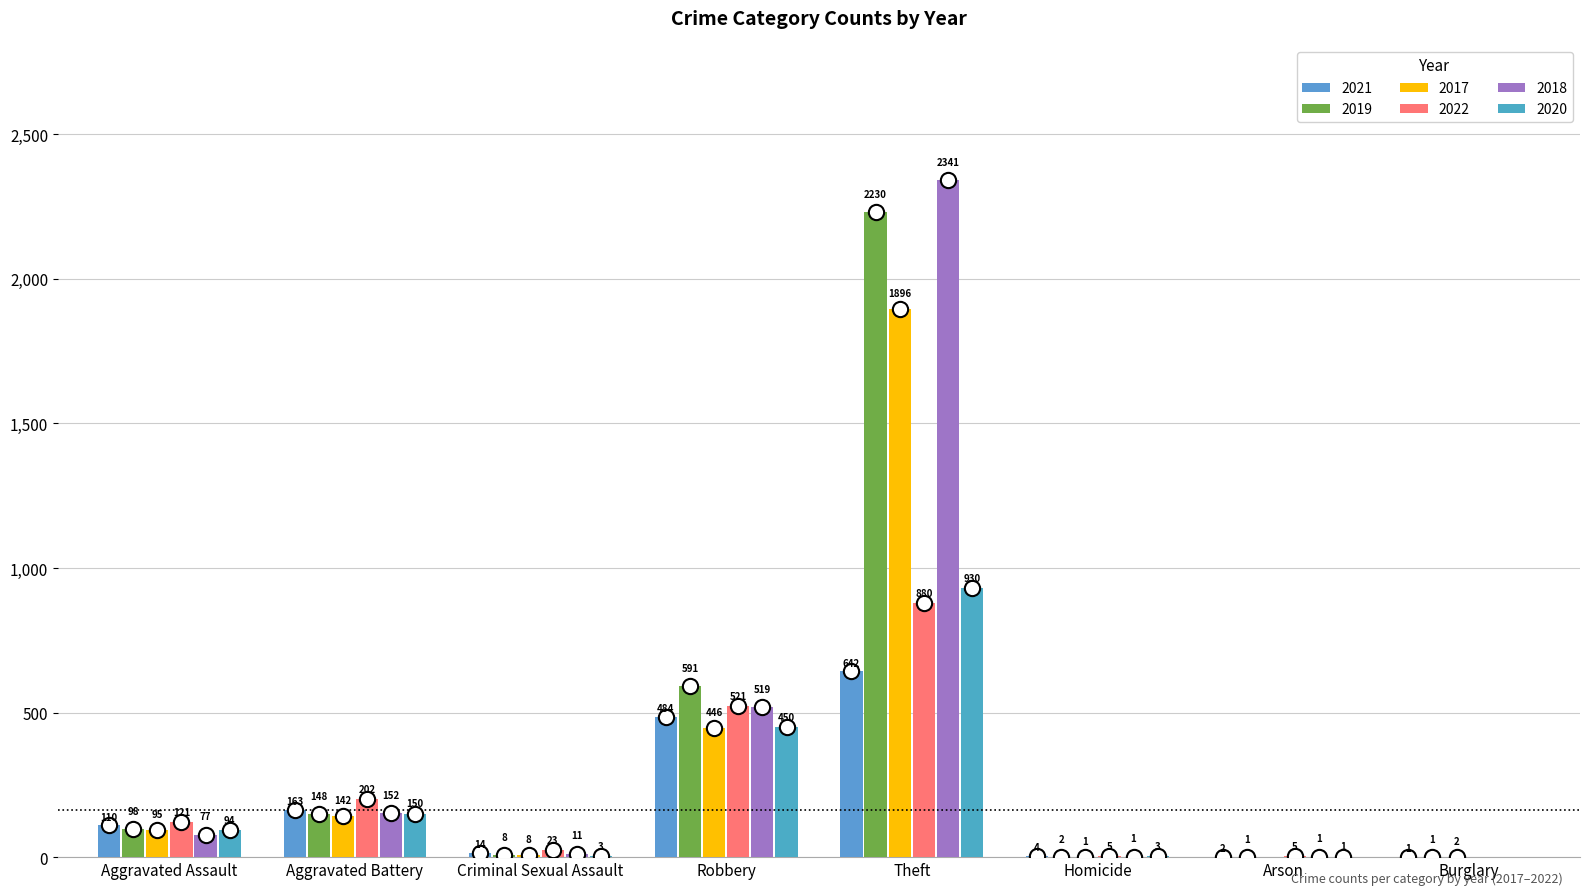

Where does the 2021 series first go above 110?

Aggravated Battery